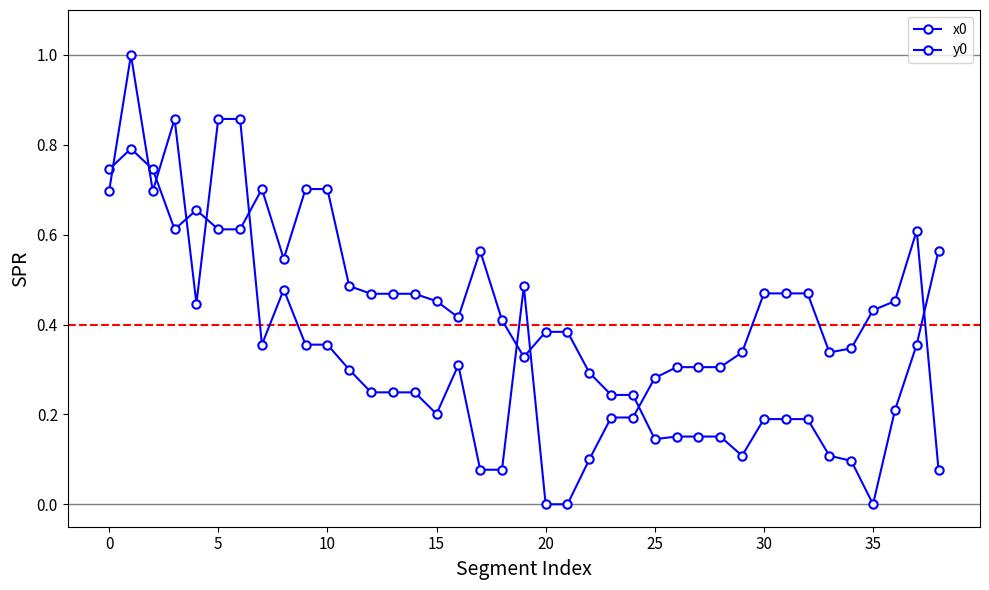

At how many categories does at least one series exceed 0?

39